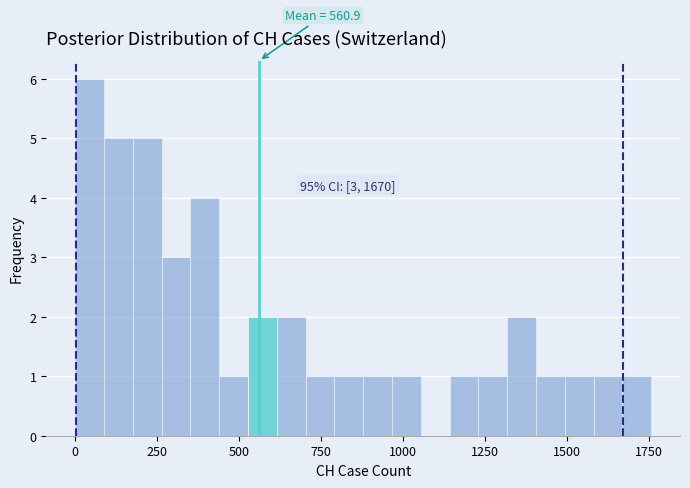

Read against the x-axis, roughly where is the centre of the tallest bar?

50